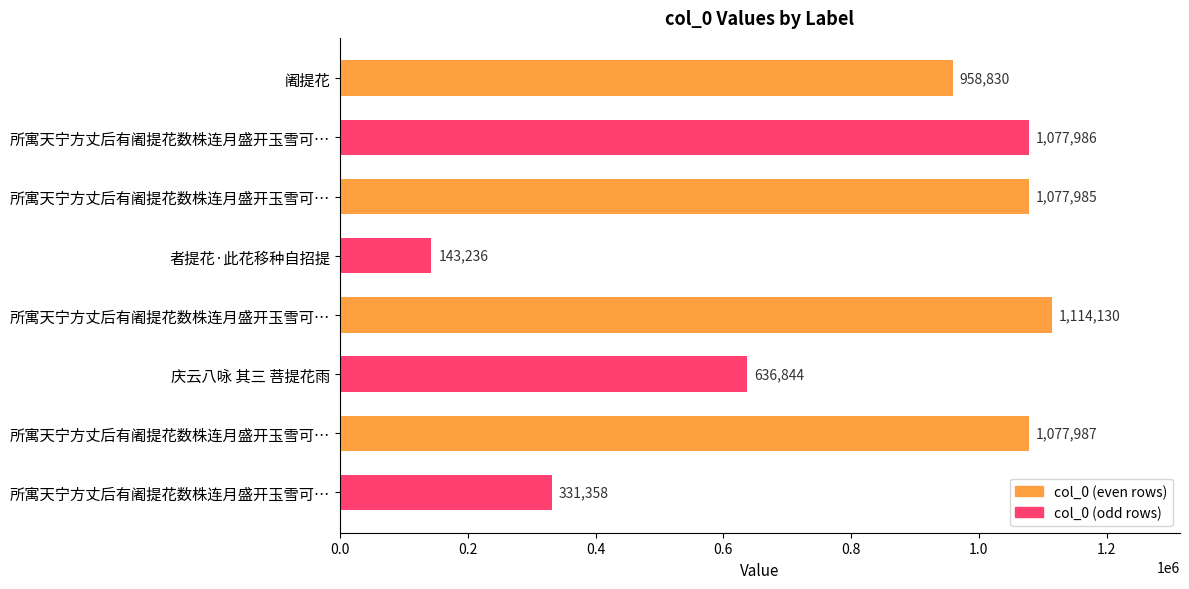

List the series in order of their overall mean, highest first.

col_0 (even rows), col_0 (odd rows)